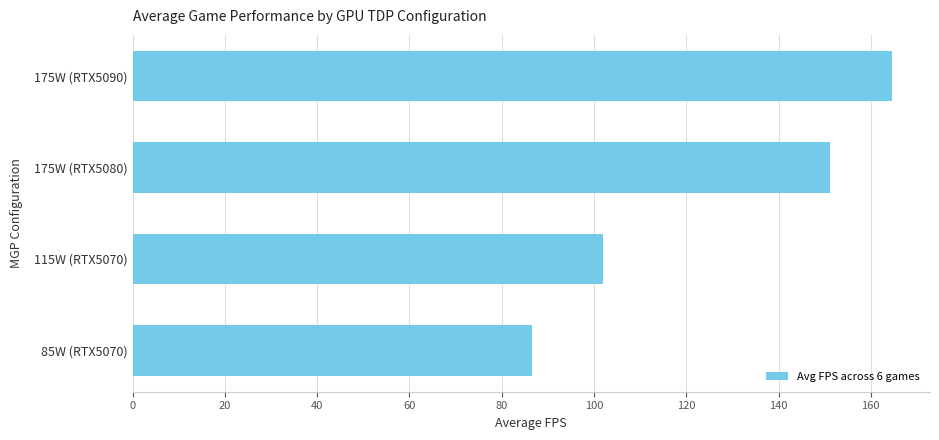

Read the value at 115W (RTX5070).

101.9